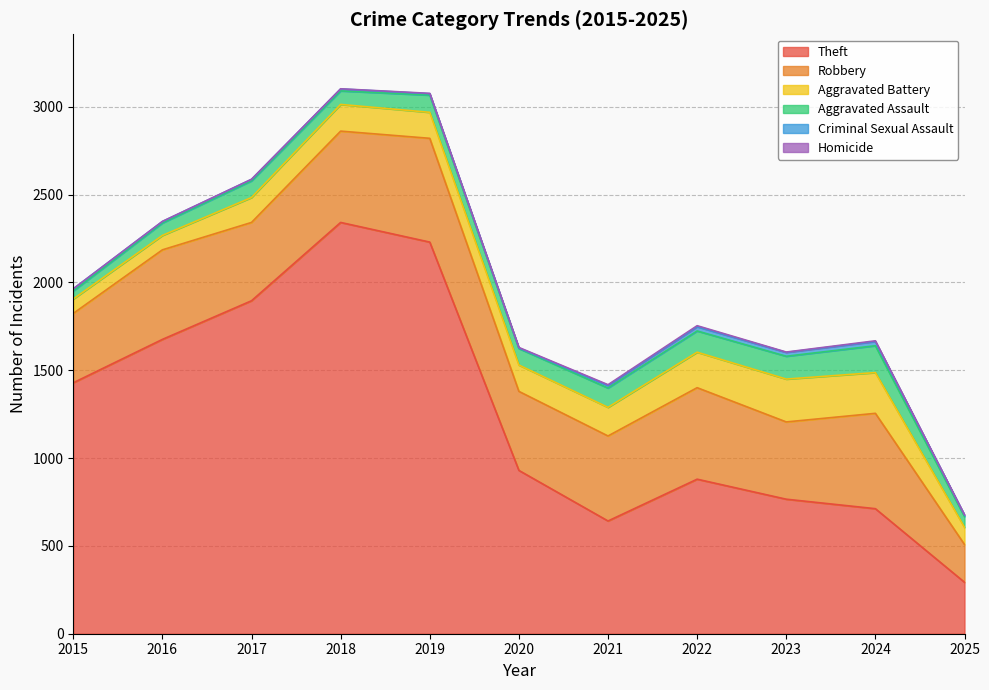

How many data points in Aggravated Battery are above 150?

5